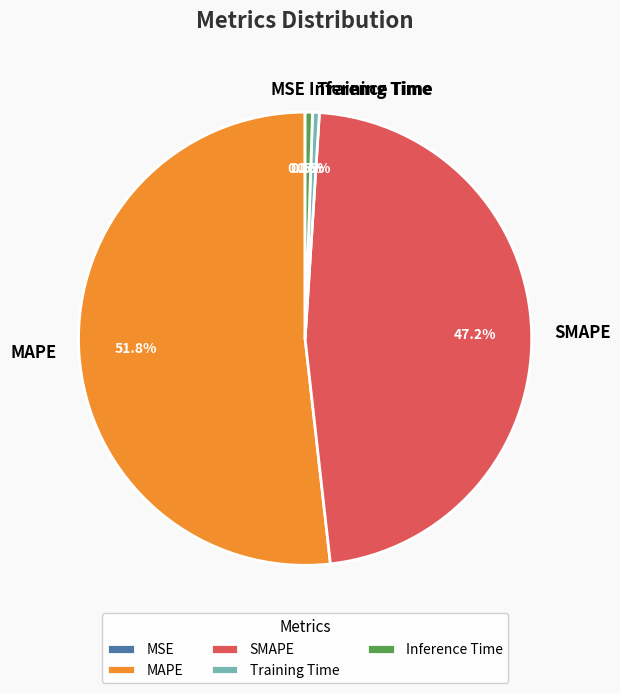

Is SMAPE the majority of the pie?

No